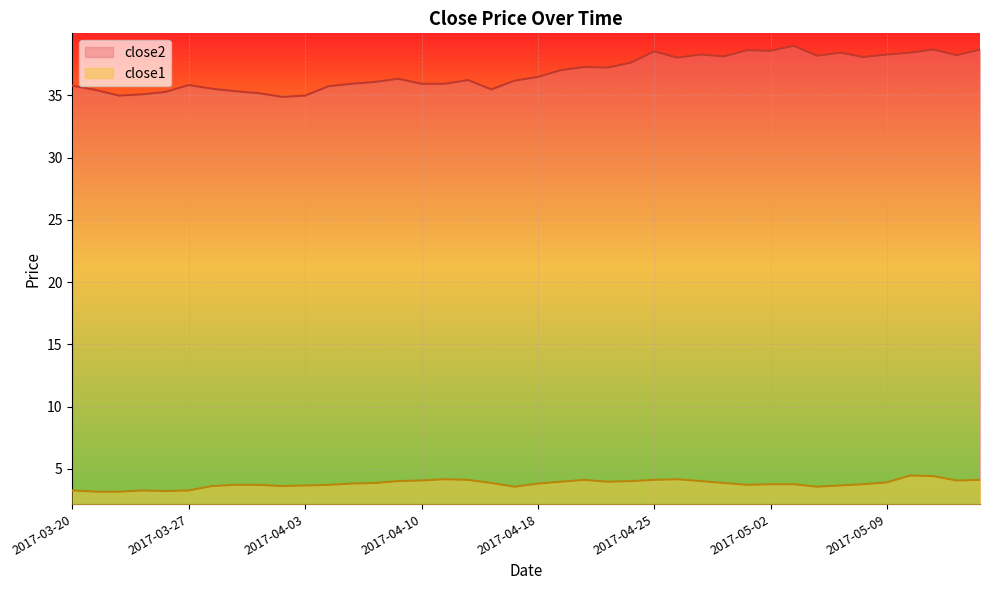

What is the approximate value of close1 at 2017-05-01?

3.7